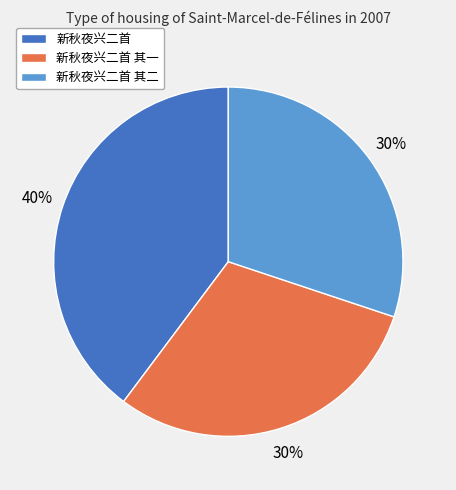

What percentage is the 新秋夜兴二首 其二 slice, to the nearest percent?

30%